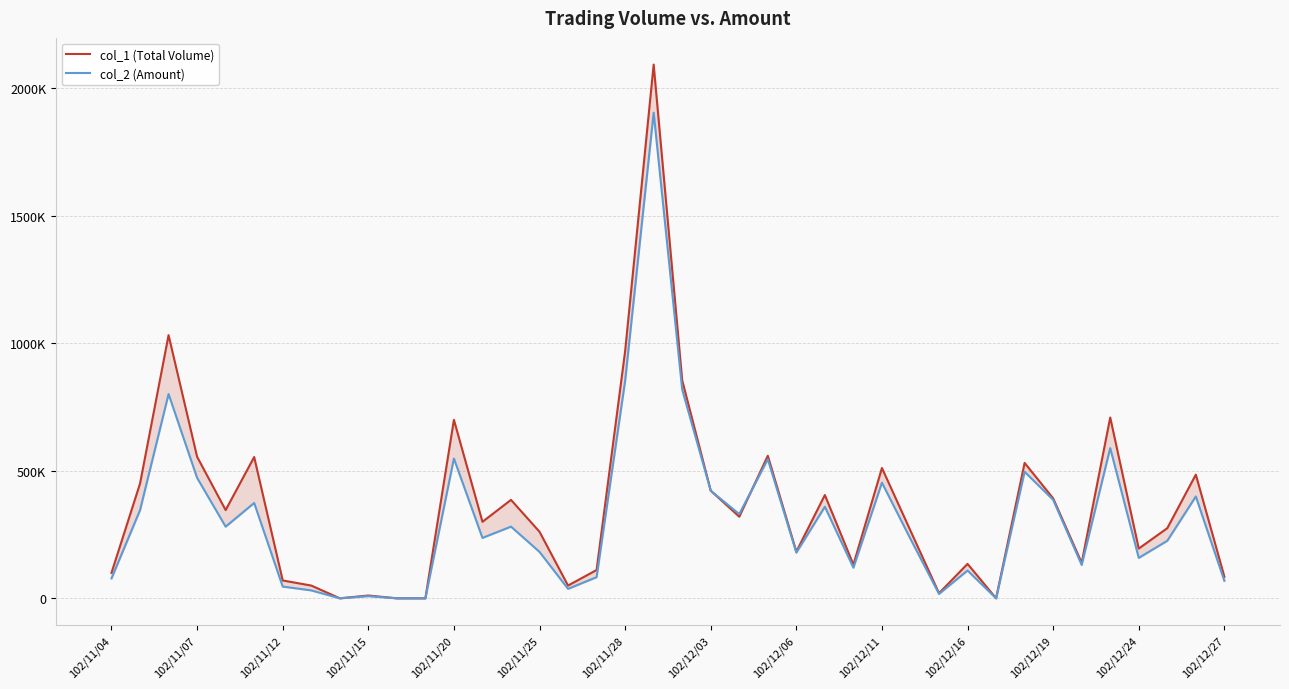

What position from the right is 35?

5